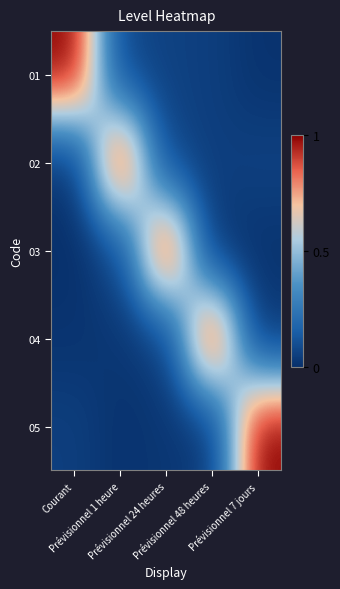

Reading right to left, list all the values displayed in this chart.

01: Prévisionnel 7 jours=0.0	Prévisionnel 48 heures=0.0	Prévisionnel 24 heures=0.1	Prévisionnel 1 heure=0.1	Courant=1.0
02: Prévisionnel 7 jours=0.1	Prévisionnel 48 heures=0.0	Prévisionnel 24 heures=0.1	Prévisionnel 1 heure=1.0	Courant=0.0
03: Prévisionnel 7 jours=0.0	Prévisionnel 48 heures=0.0	Prévisionnel 24 heures=1.0	Prévisionnel 1 heure=0.1	Courant=0.0
04: Prévisionnel 7 jours=0.0	Prévisionnel 48 heures=1.0	Prévisionnel 24 heures=0.0	Prévisionnel 1 heure=0.0	Courant=0.0
05: Prévisionnel 7 jours=1.0	Prévisionnel 48 heures=0.0	Prévisionnel 24 heures=0.0	Prévisionnel 1 heure=0.0	Courant=0.0